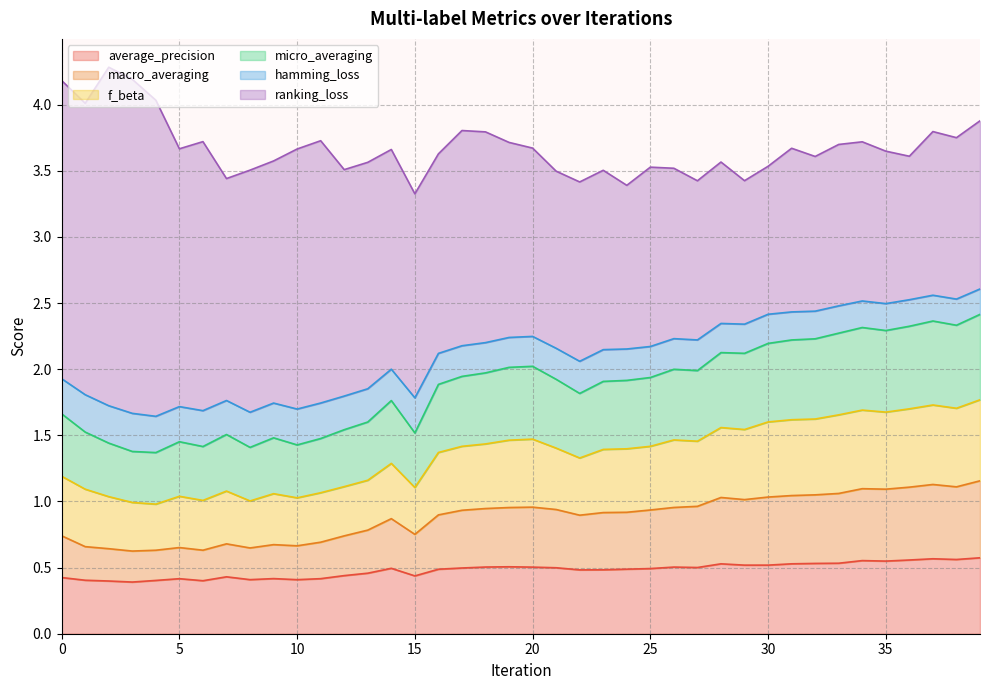

What value does the macro_averaging series have at 26?

1.0